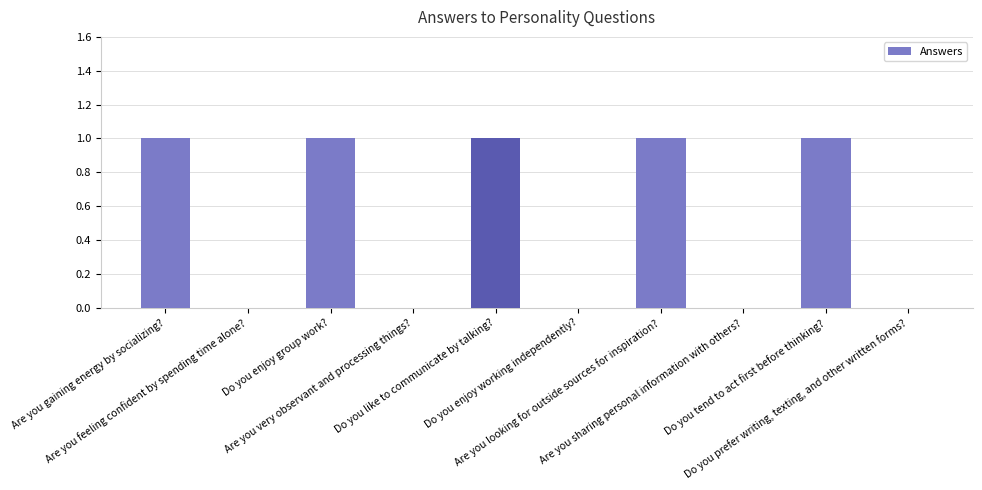

What is the sum of all values?

5